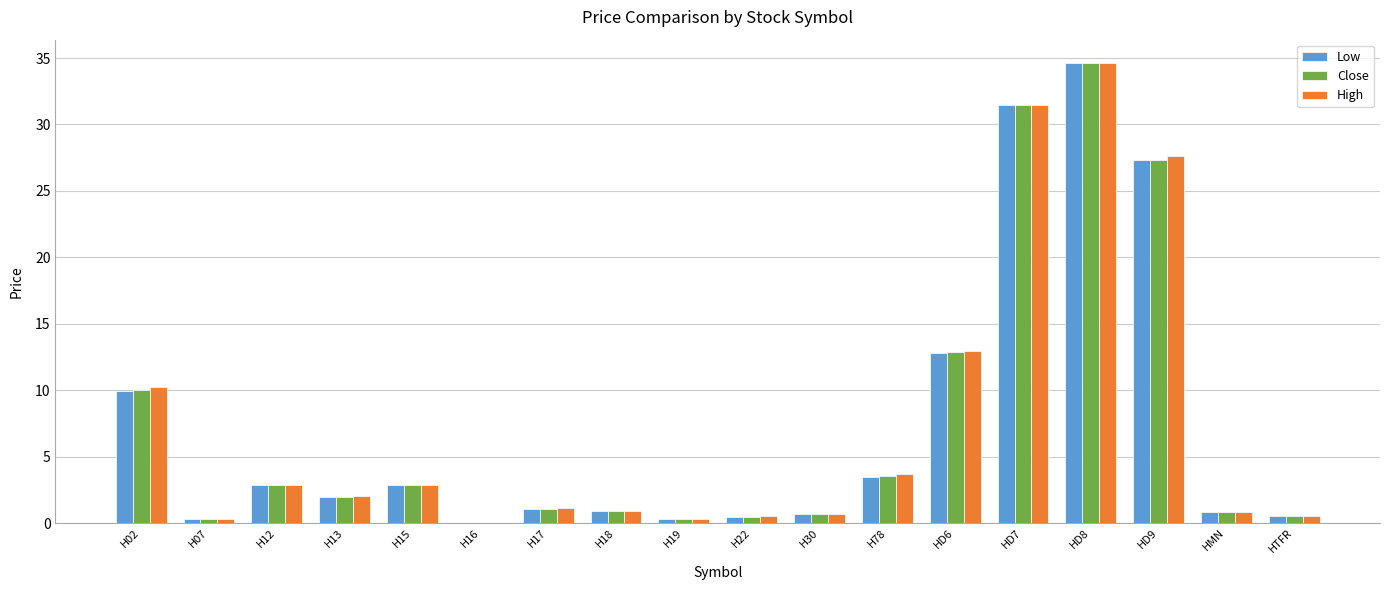

Where does the Low series first go above 2?

H02